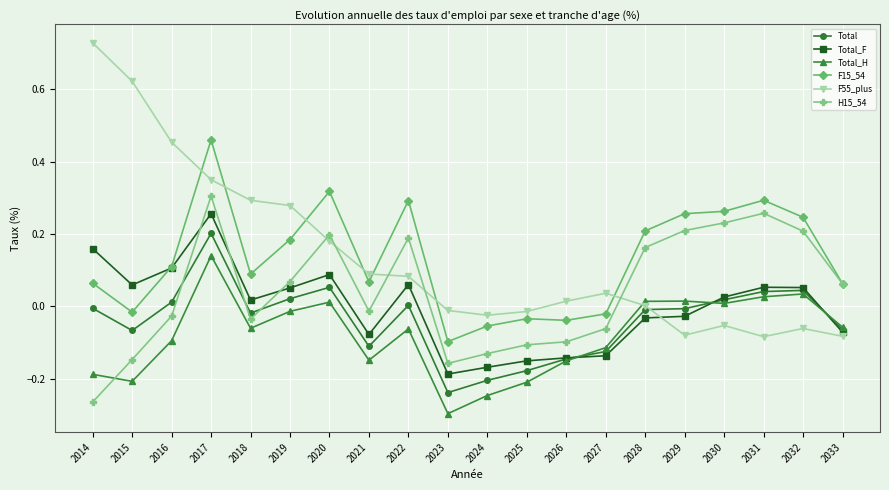

Which label corresponds to the smallest value in the chart?

2023